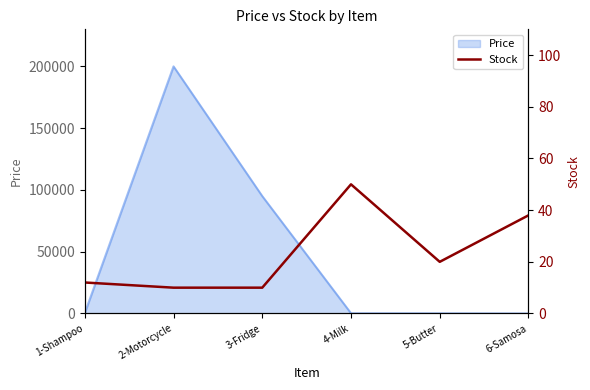

At which label does Price reach its peak?

2-Motorcycle